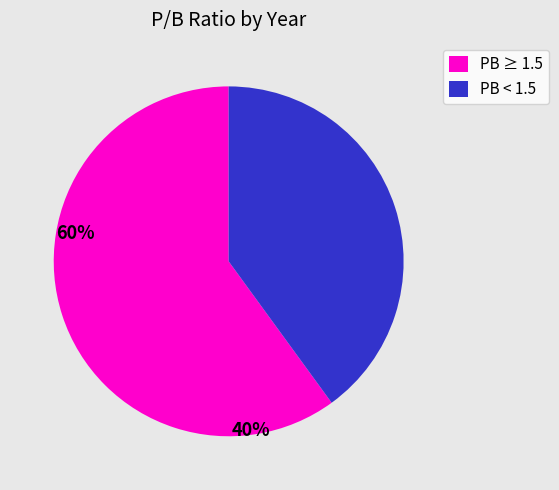

Rank the categories by value from highest to lowest.

PB ≥ 1.5, PB < 1.5